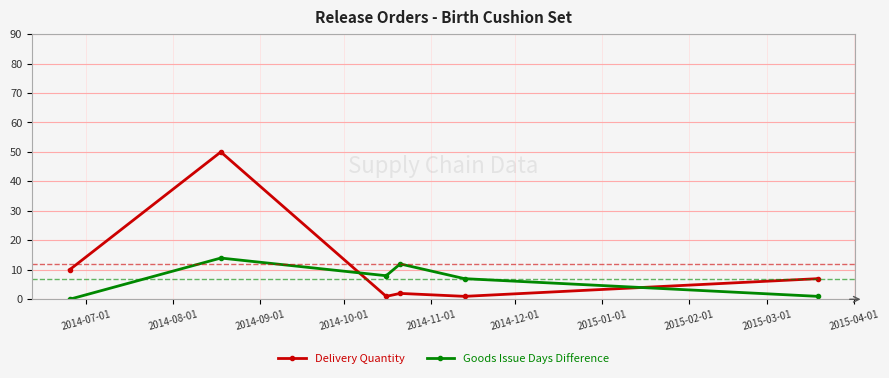

True or false: Delivery Quantity and Goods Issue Days Difference intersect in this chart.

True